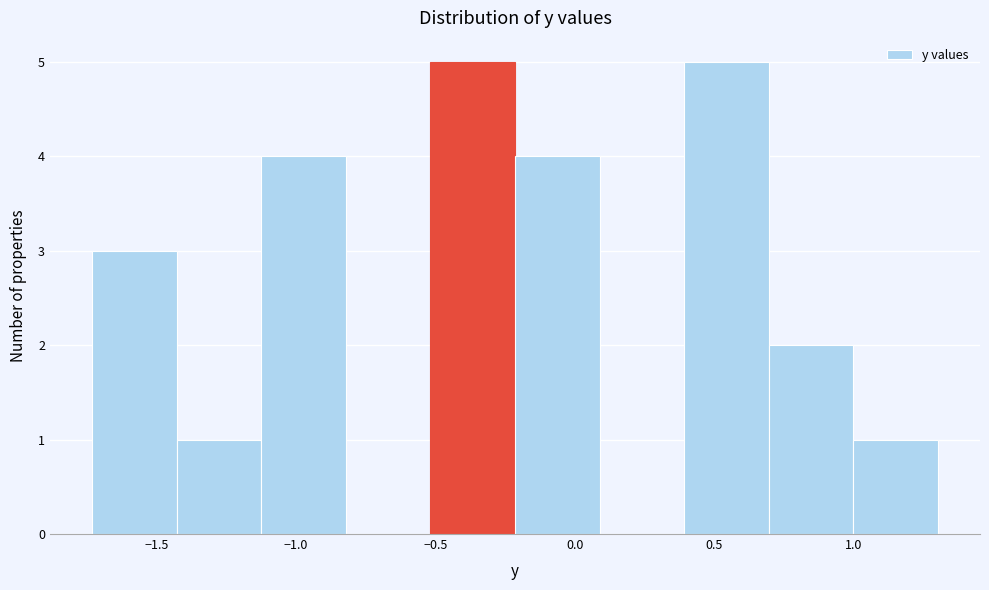

Reading left to right, transcribe this chart: for each bar, give the range it covers on the x-axis and its height. Neither the bar edges nor the heights are printed on the chart, so give them approximately, as read against the axes.

-1.75 to -1.45: 3
-1.45 to -1.10: 1
-1.10 to -0.80: 4
-0.80 to -0.50: 0
-0.50 to -0.20: 5
-0.20 to 0.10: 4
0.10 to 0.40: 0
0.40 to 0.70: 5
0.70 to 1.00: 2
1.00 to 1.30: 1